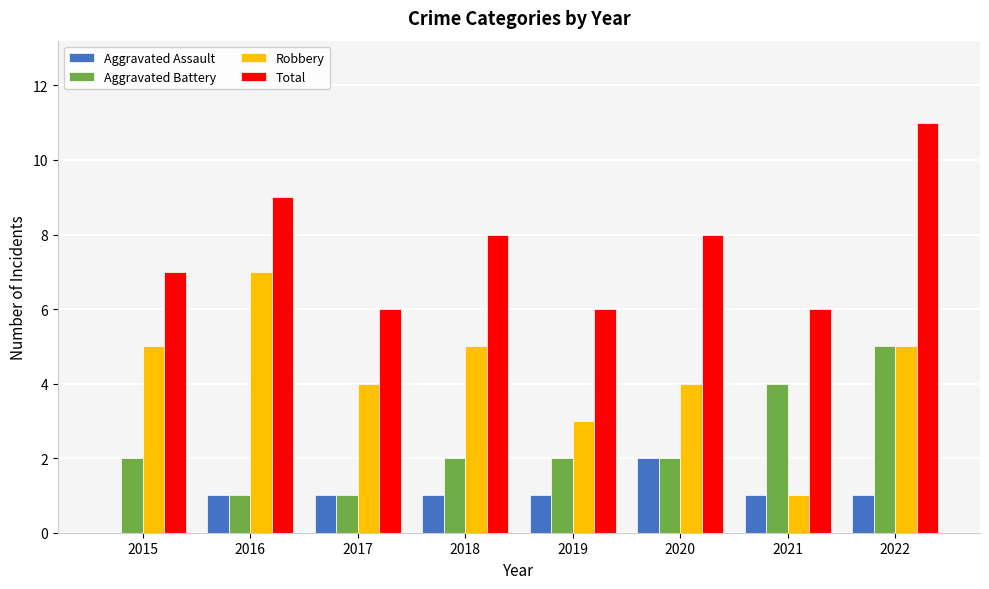

What are all the series names shown in the legend?

Aggravated Assault, Aggravated Battery, Robbery, Total